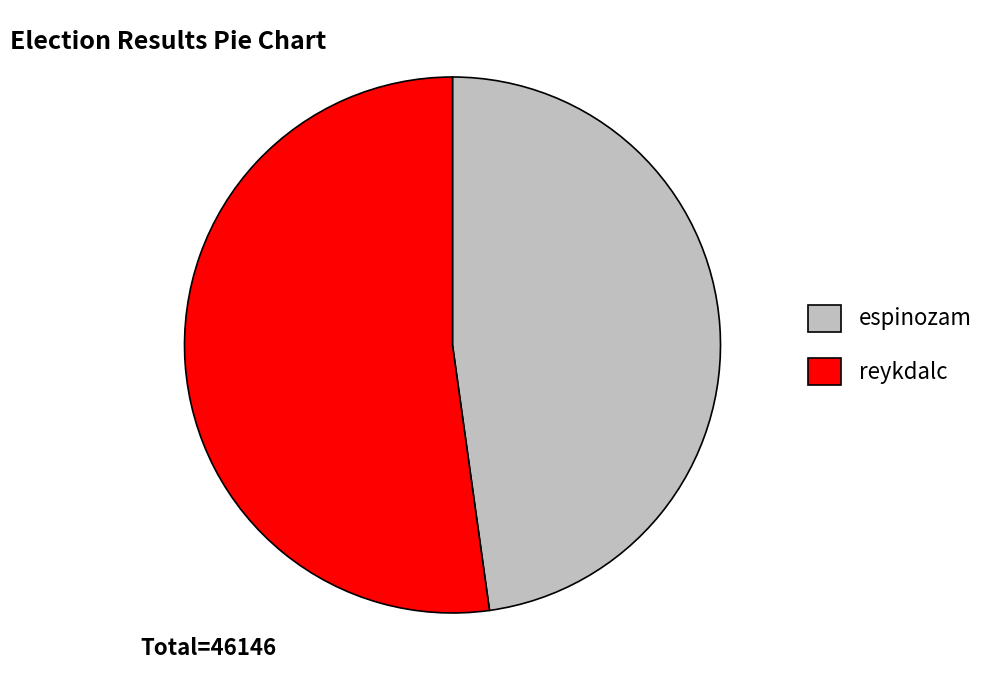

Count the number of slices in the pie.

2